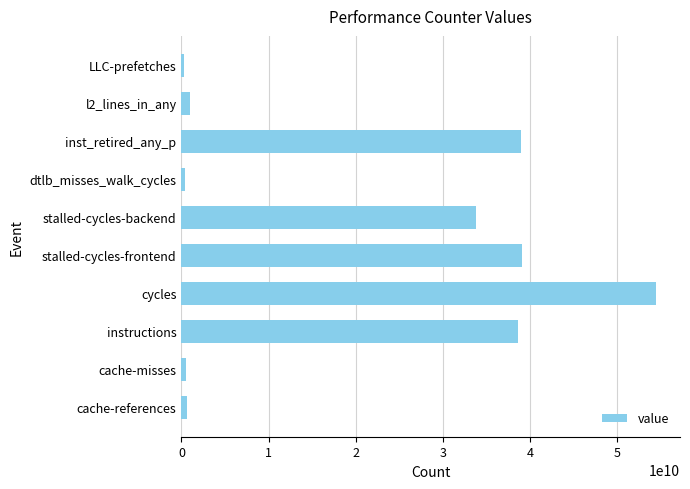

Which label corresponds to the largest value in the chart?

cycles